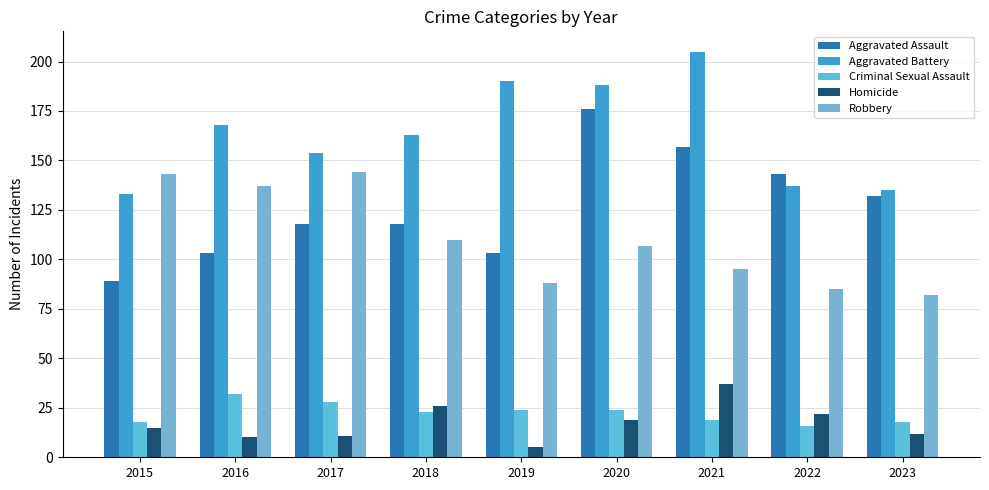

Where does the Robbery series first go above 107?

2015